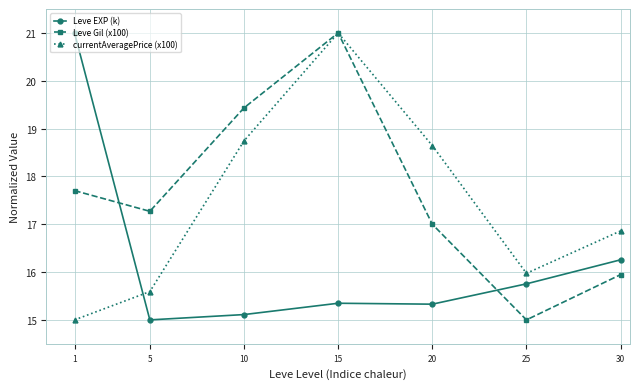

What is the difference between the Leve EXP (k) values at 1 and 20?

5.7